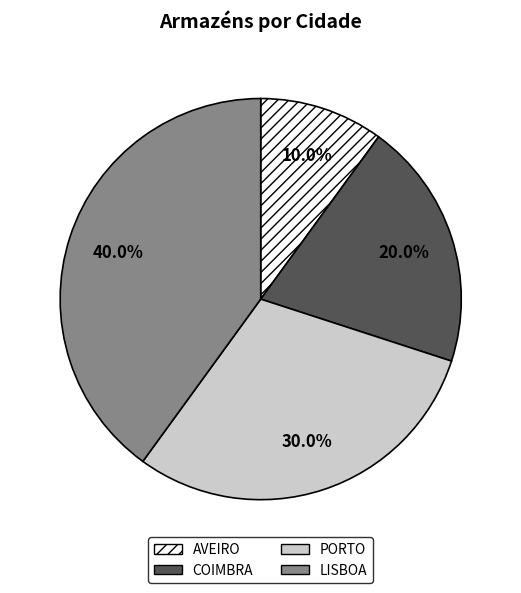

How many slices are in this pie chart?

4